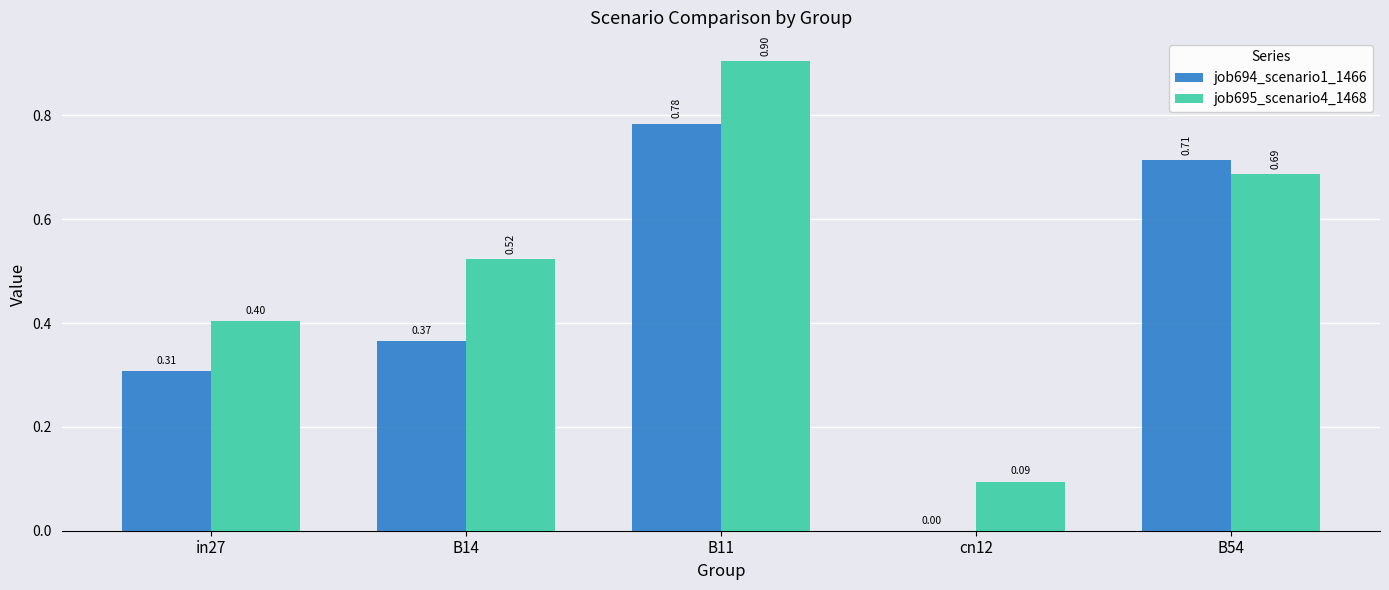

What is the sum of the job695_scenario4_1468 values at B11 and in27?

1.3